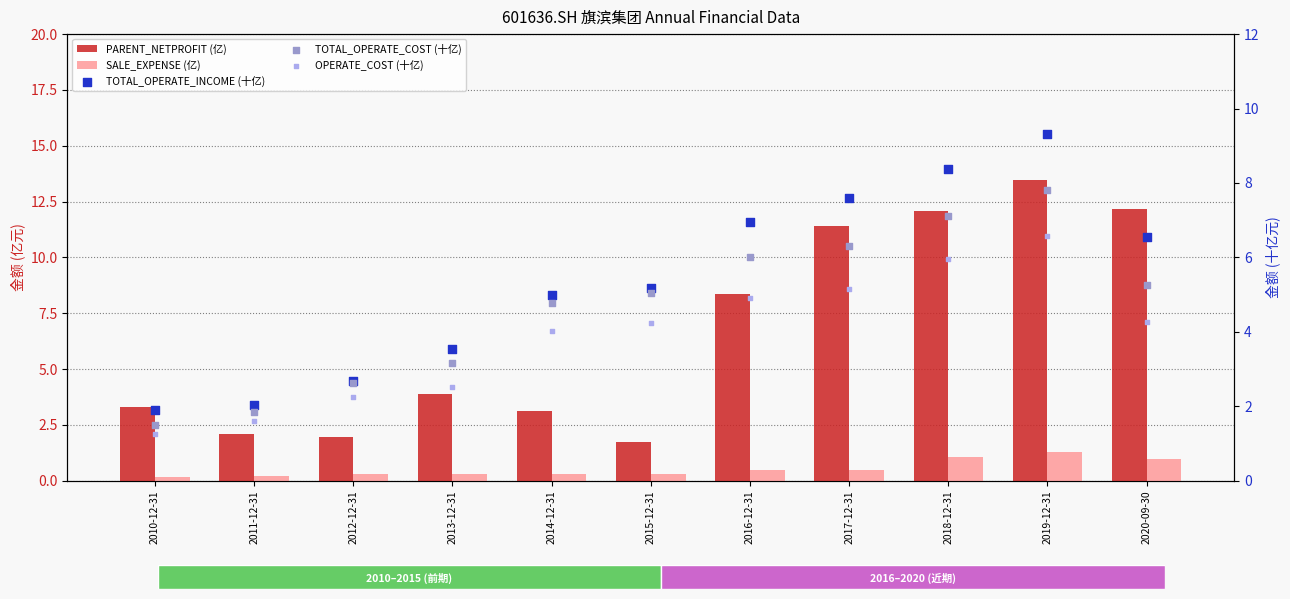

Which series has the largest Y range (max minus min)?

PARENT_NETPROFIT (亿)